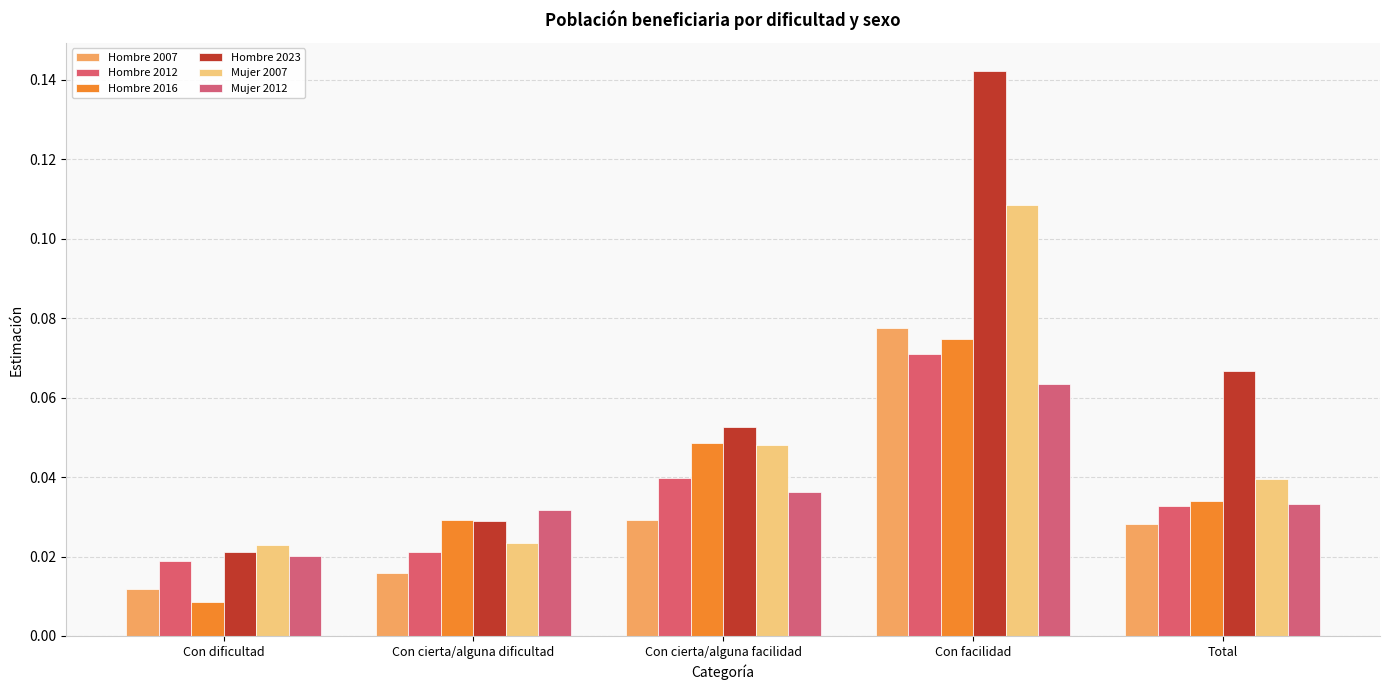

At which label does Mujer 2012 reach its peak?

Con facilidad